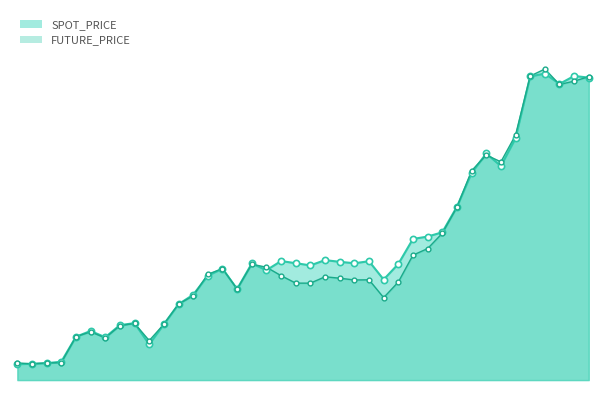

At how many categories does at least one series exceed 360?

28